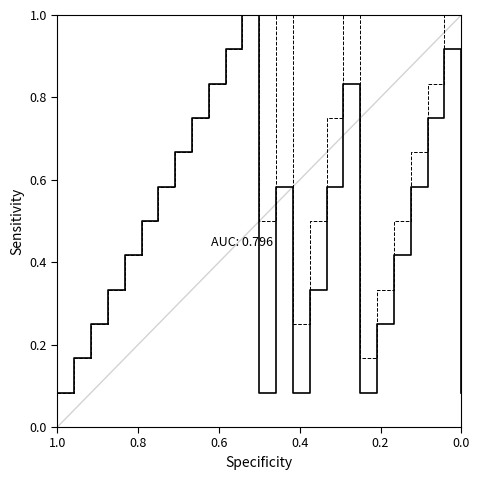

The p2 series shows 0.2 at 13. True or false?

False